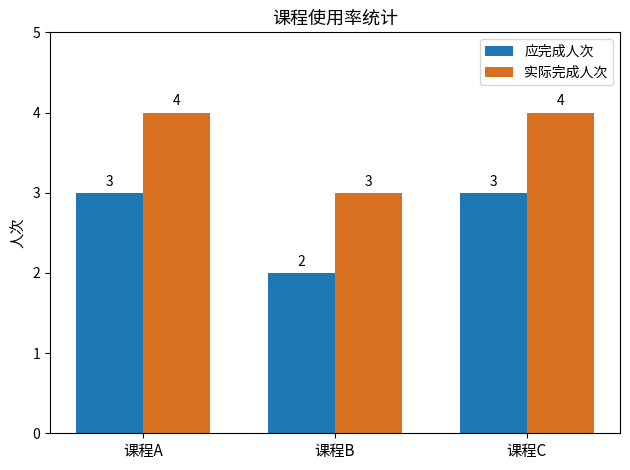

True or false: 实际完成人次 has a value of 4 at 课程C.

True